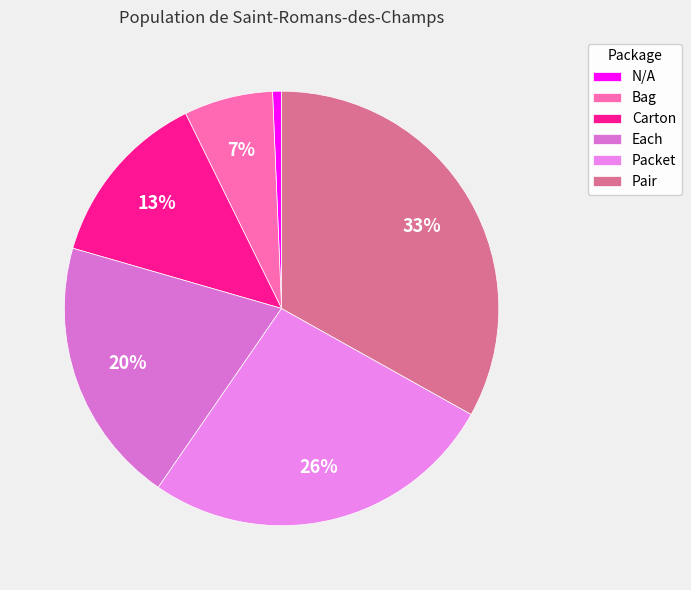

To the nearest percent, what percentage of the pie is Pair?

33%